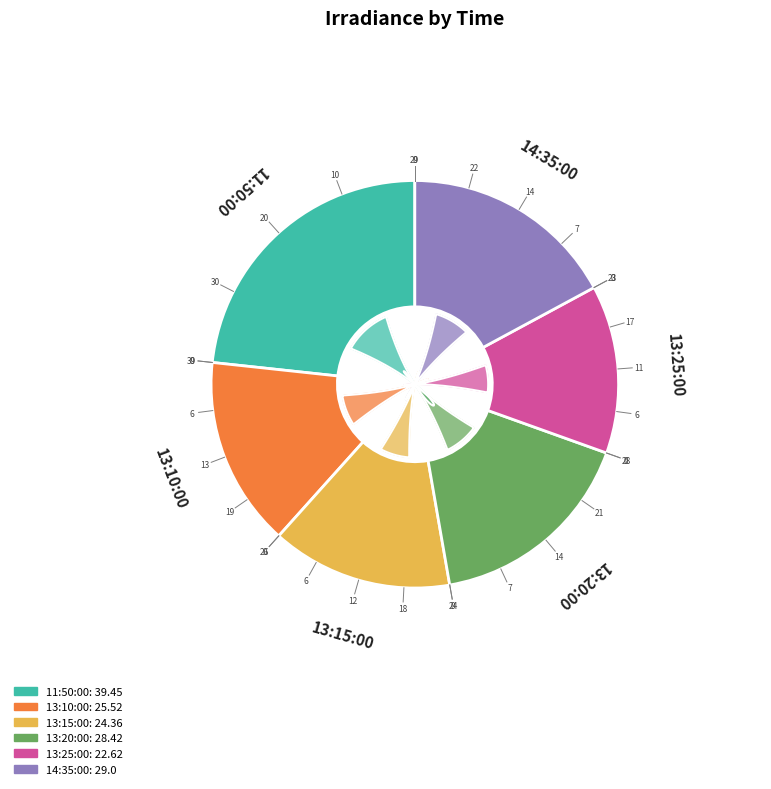

Rank the categories by value from highest to lowest.

11:50:00, 14:35:00, 13:20:00, 13:10:00, 13:15:00, 13:25:00